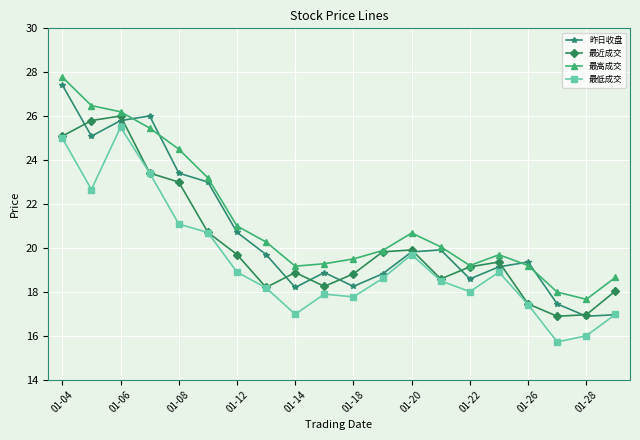

At how many categories does at least one series exceed 22?

6